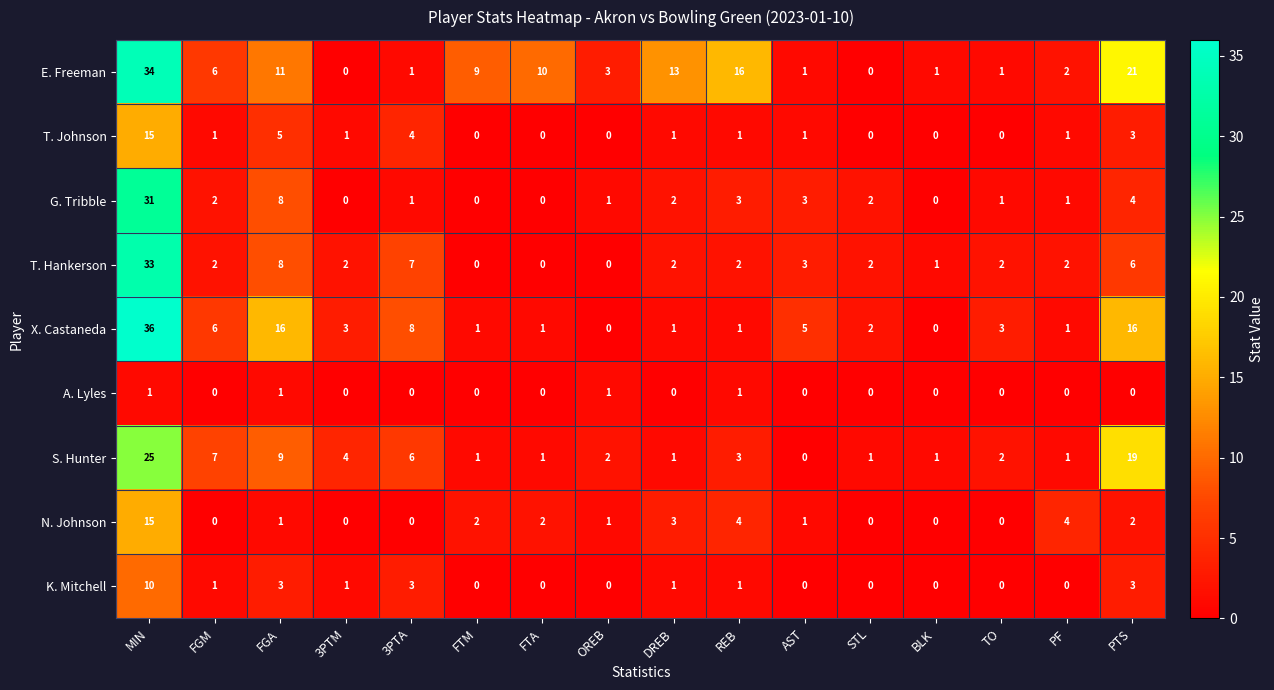

What is the difference between the highest and lowest values at FTA?

10